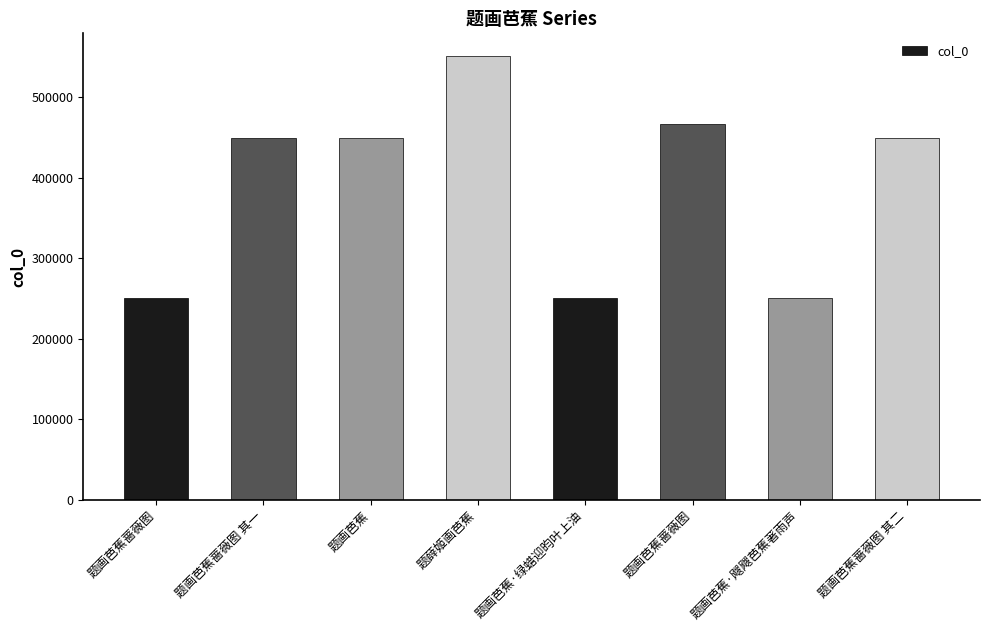

Is it true that the value at 题画芭蕉·绿蜡迎昀叶上油 is 250907?

True